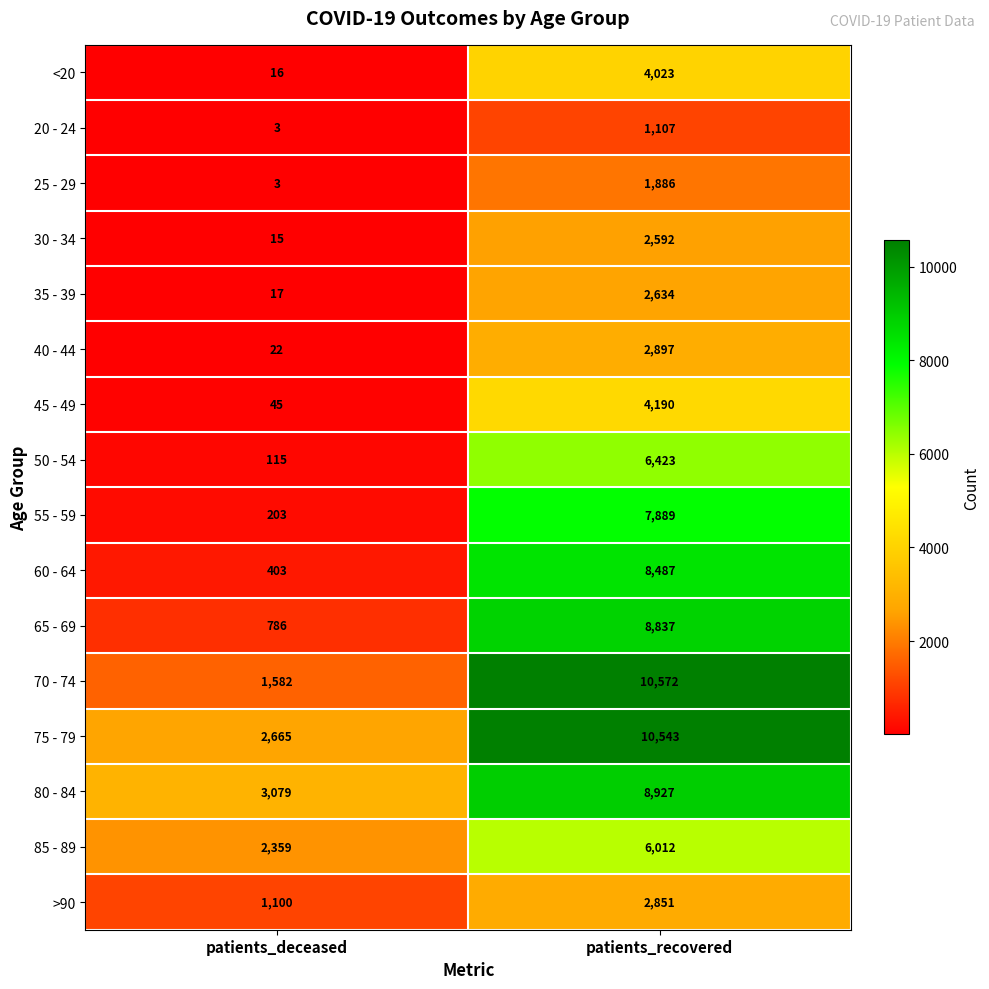

What is the minimum value for 50 - 54?

115